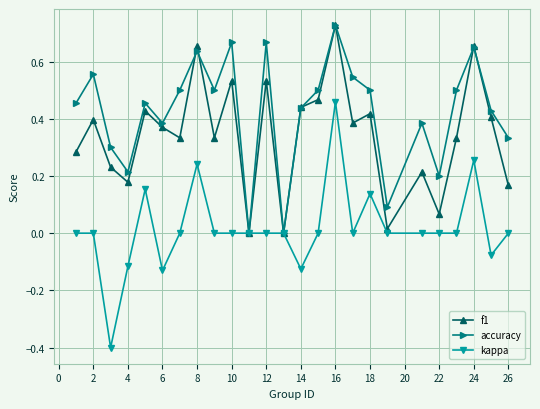

Rank the series by their average value, from highest to lowest.

accuracy, f1, kappa